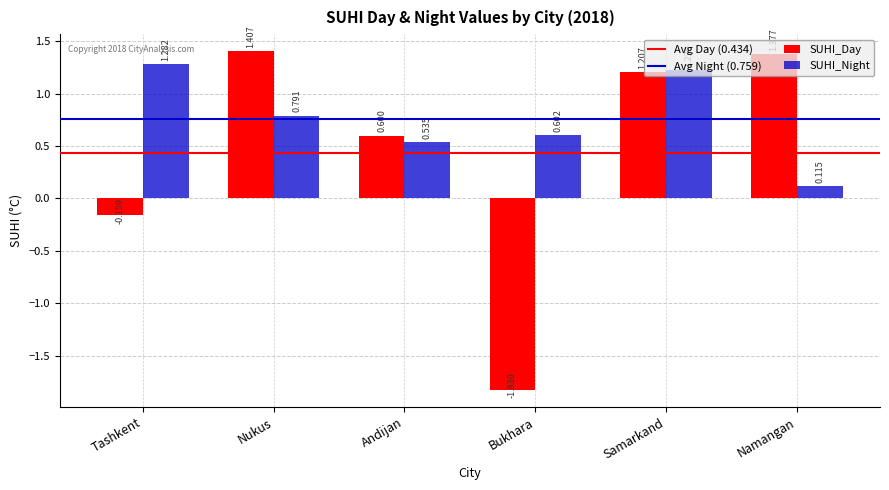

How many bars are there in total?

12